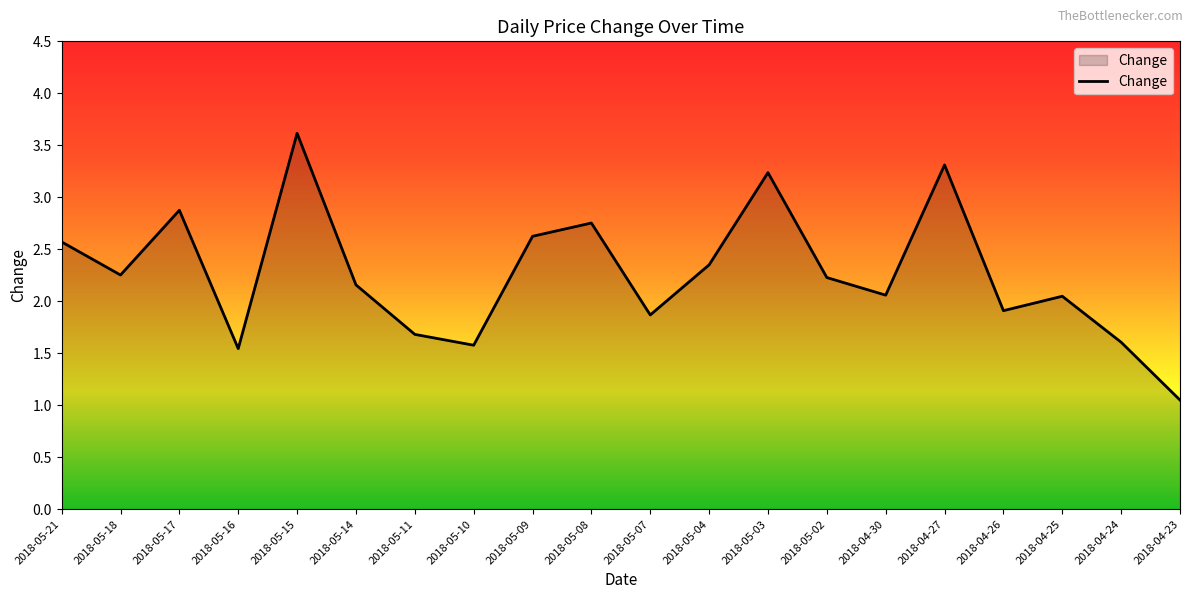

The value at 2018-05-10 is 1.6. True or false?

True